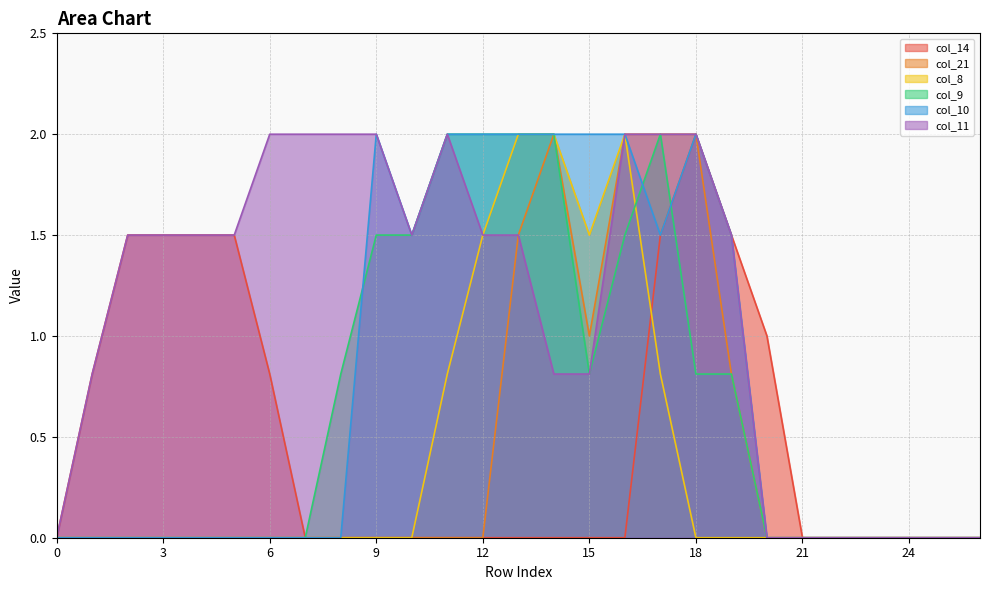

How many col_11 values are between 0 and 2?

27